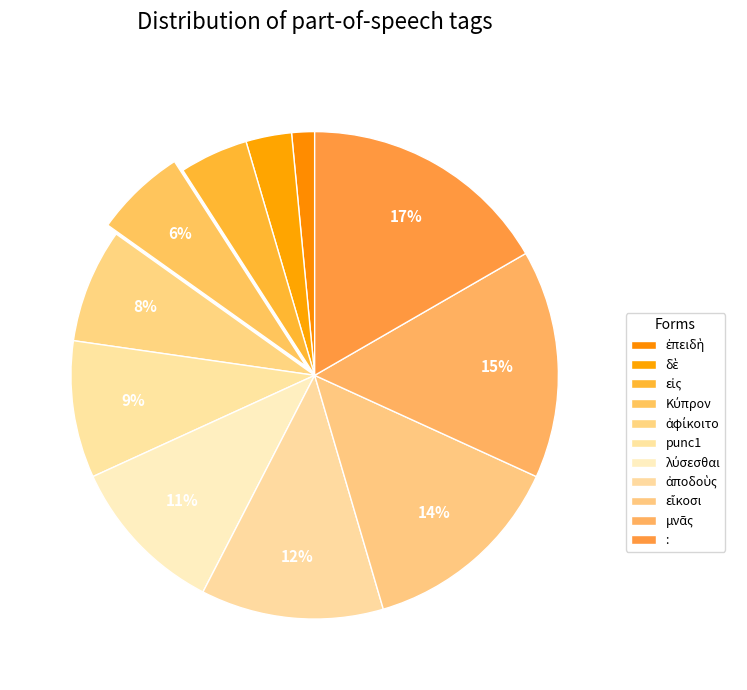

To the nearest percent, what is the combined percentage of ἀποδοὺς and punc1?

21%